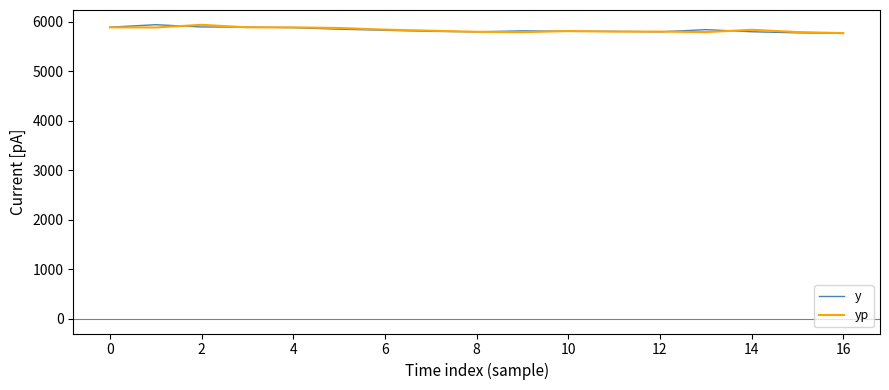

What is the smallest value displayed?

5760.0